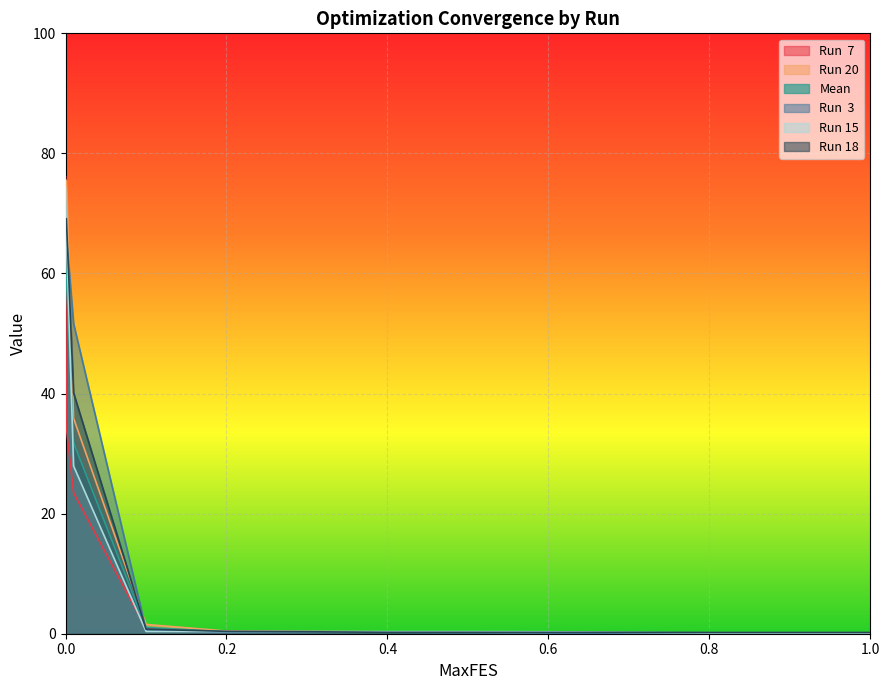

Reading left to right, list all the values displayed in this chart.

Run  7: 76.1	34.3	23.5	0.9	0.4	0.4	0.3	0.3	0.2	0.2	0.2	0.2	0.2
Run 20: 75.7	75.4	35.9	1.5	0.4	0.3	0.3	0.3	0.1	0.1	0.1	0.1	0.1
Mean: 62.8	59.4	31.8	1.0	0.3	0.3	0.2	0.2	0.2	0.2	0.2	0.2	0.2
Run  3: 66.3	66.3	51.6	0.7	0.2	0.2	0.2	0.2	0.1	0.1	0.1	0.1	0.1
Run 15: 74.3	67.0	27.9	0.4	0.4	0.4	0.3	0.3	0.3	0.2	0.1	0.1	0.1
Run 18: 69.1	69.1	40.1	0.8	0.4	0.3	0.2	0.2	0.2	0.2	0.2	0.2	0.2